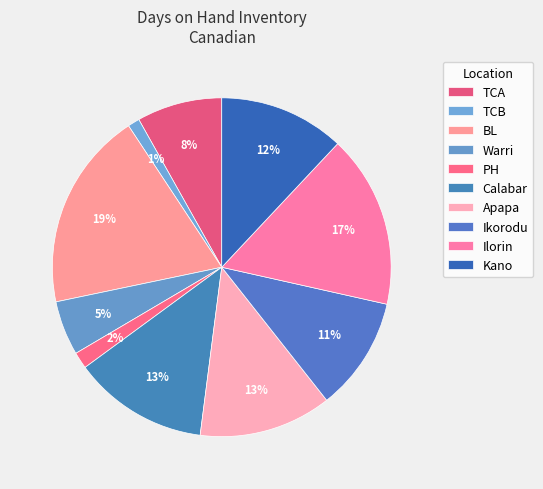

The Ilorin slice represents 30% of the pie. True or false?

False